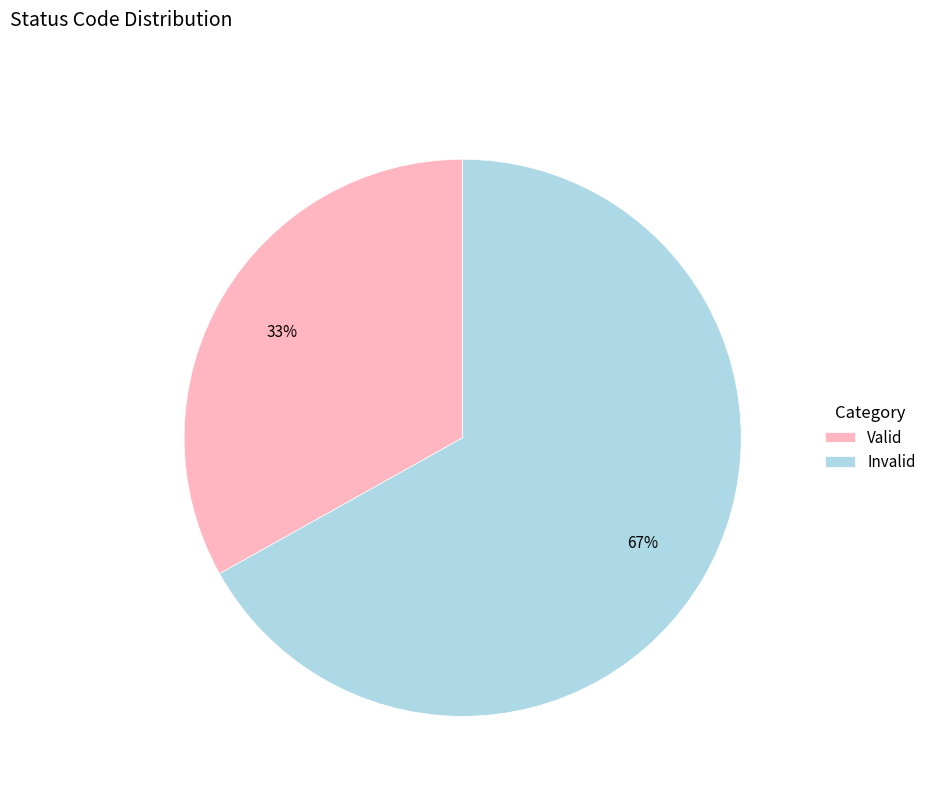

To the nearest percent, what portion does Valid represent?

33%